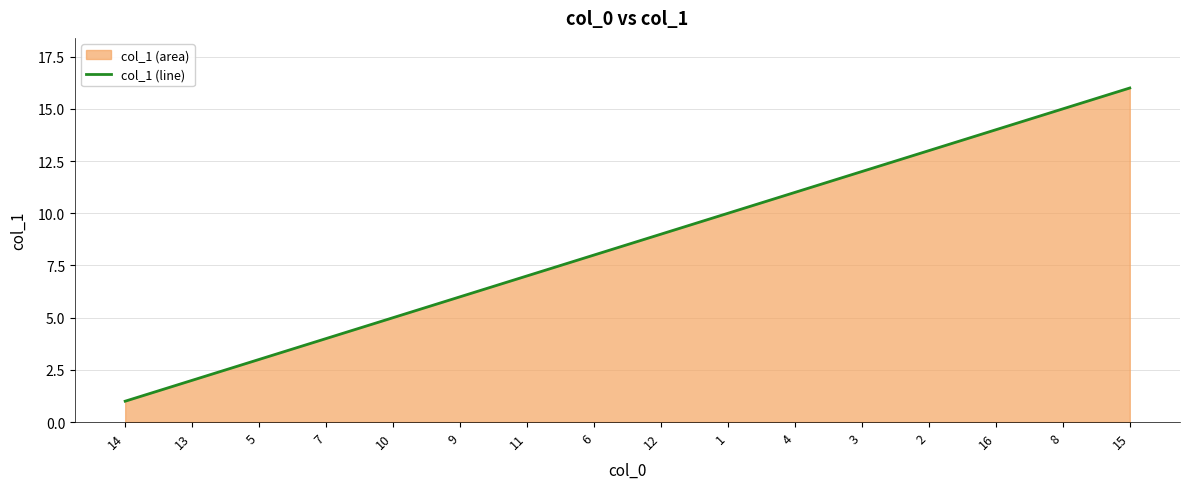

What is the sum of the values at 7 and 9?

10